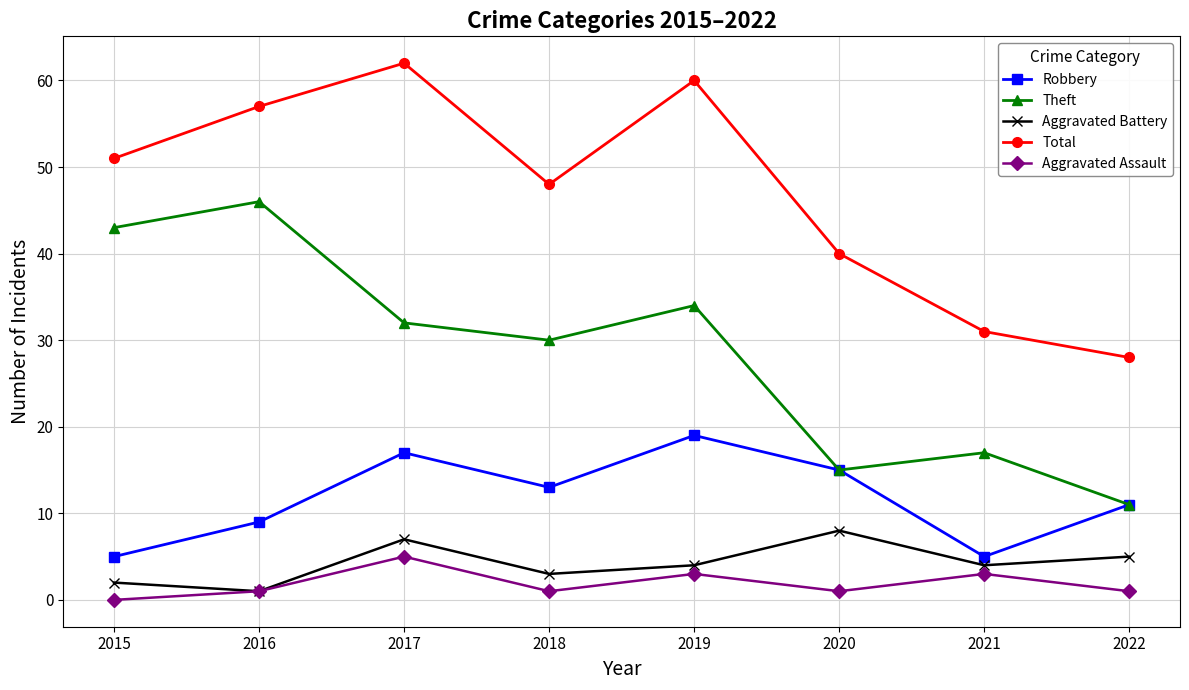

Does the chart have visible grid lines?

Yes